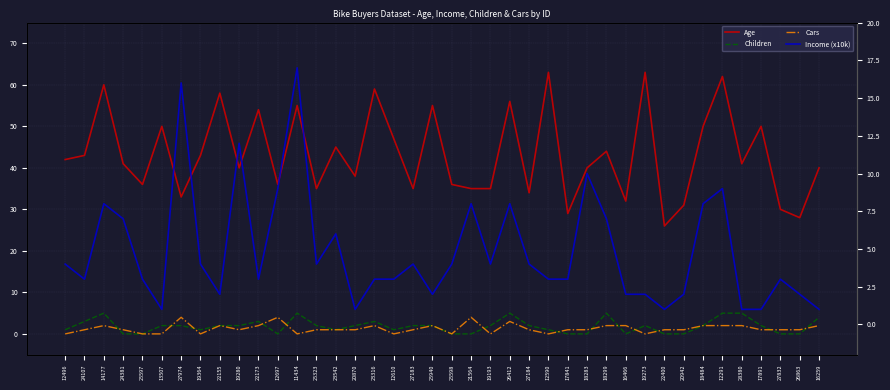

The value of Age at 25323 is 20. True or false?

False